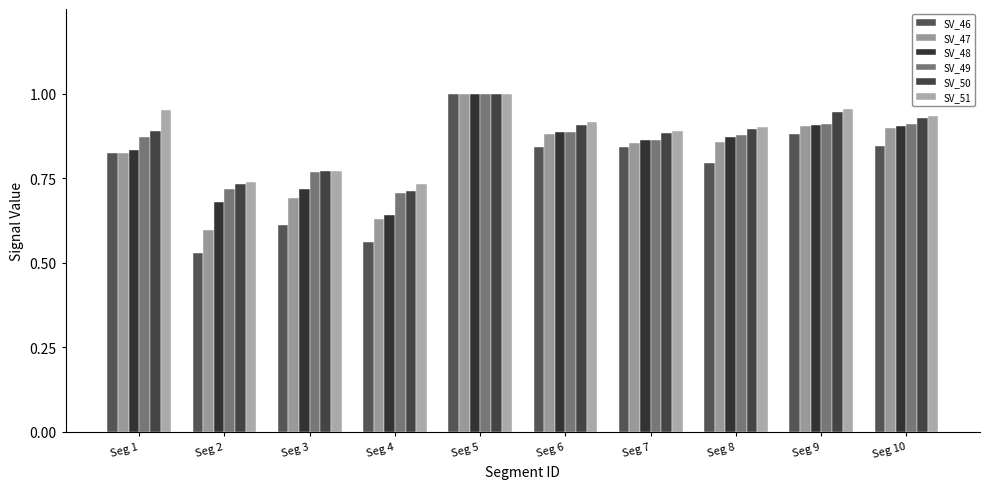

List the series in order of their peak value, highest first.

SV_46, SV_47, SV_48, SV_49, SV_50, SV_51